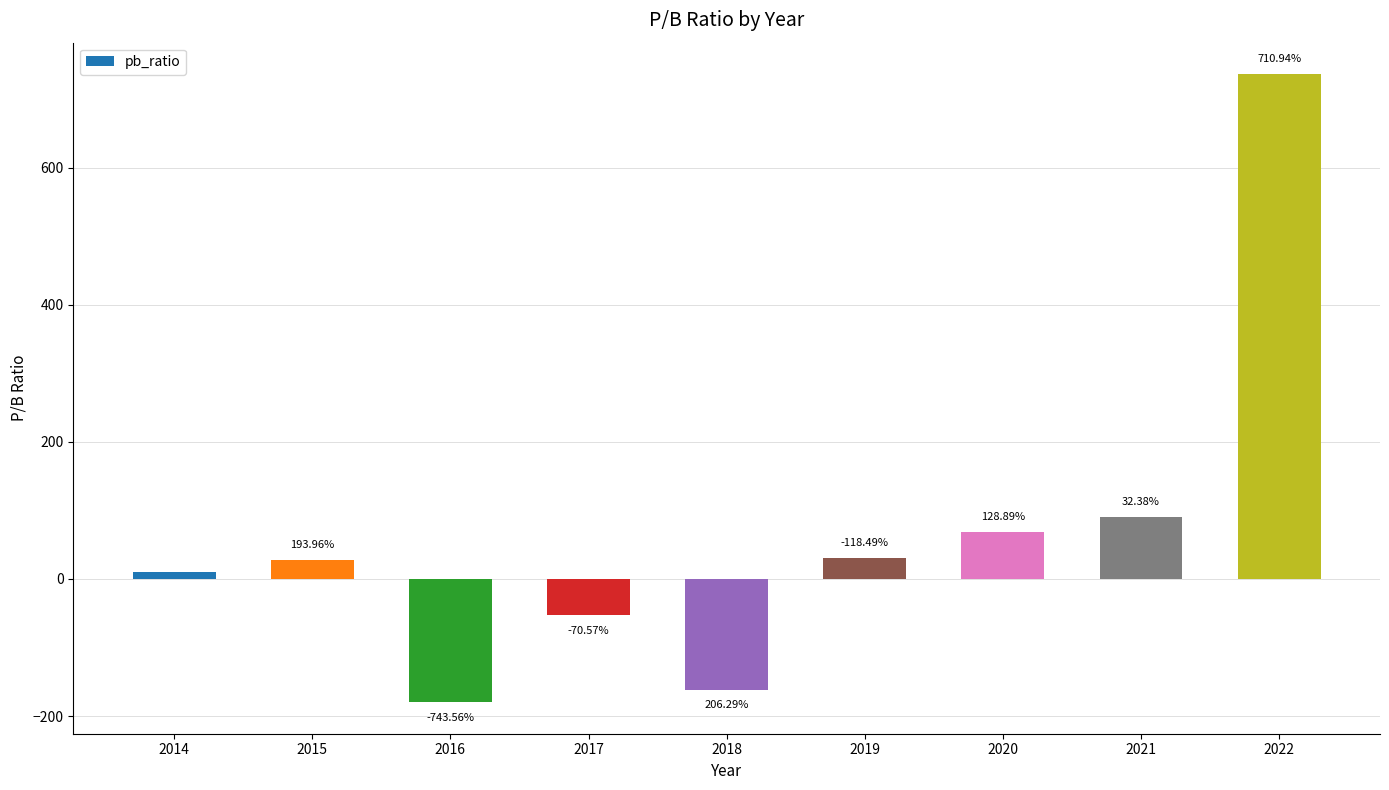

Are the bars horizontal?

No